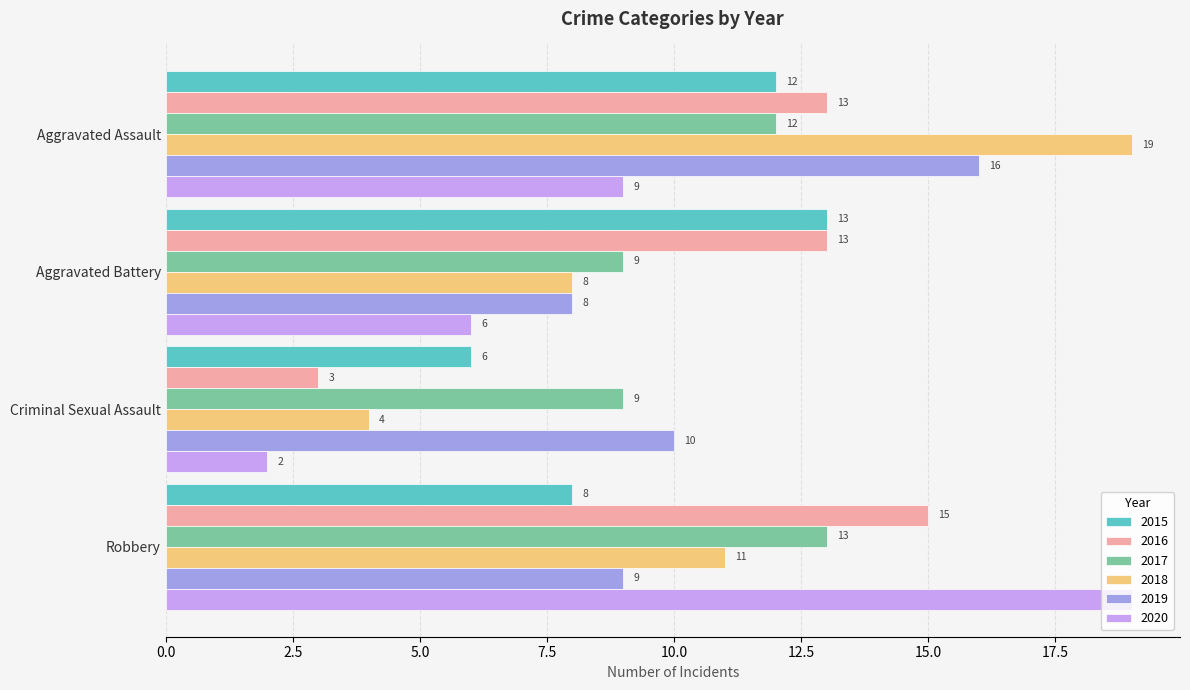

Count the number of data series in this chart.

6